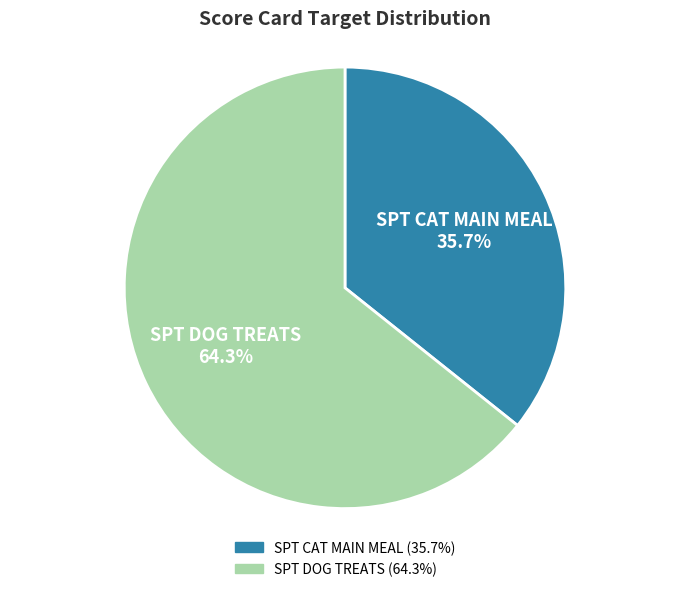

Approximately how many times larger is the value at SPT DOG TREATS compared to SPT CAT MAIN MEAL?

1.8